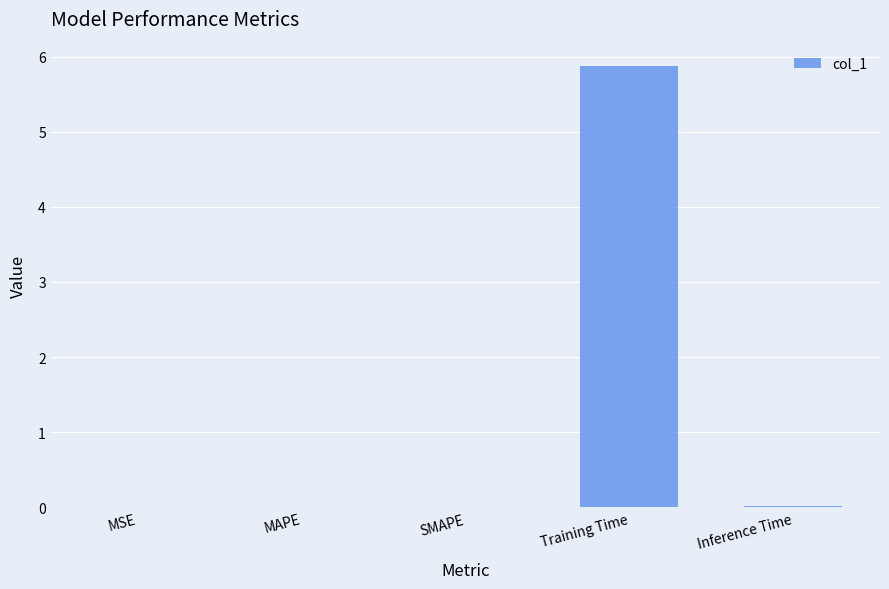

What is the greatest value displayed?

5.9